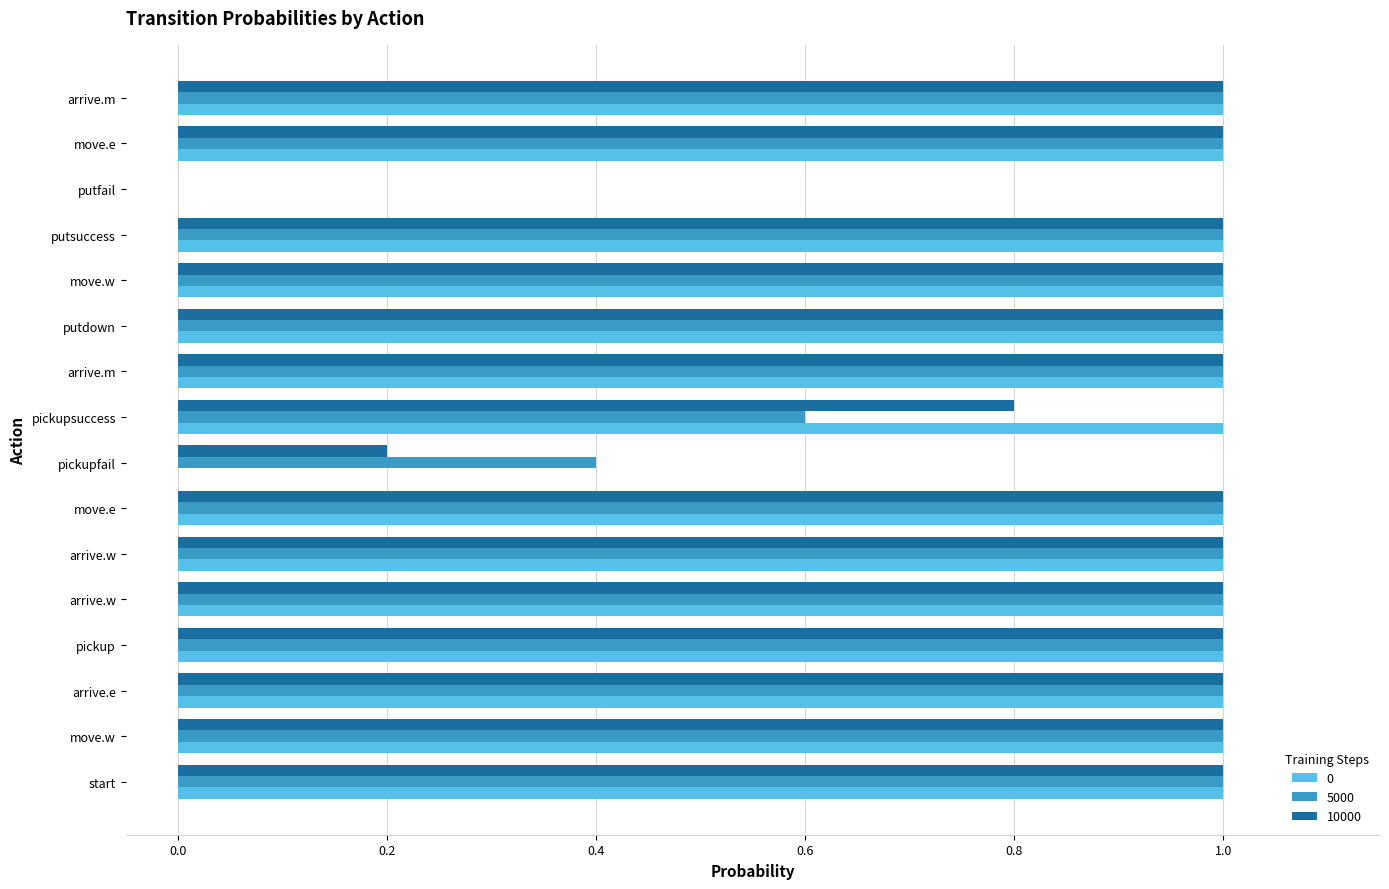

What is the maximum value shown in the chart?

1.0